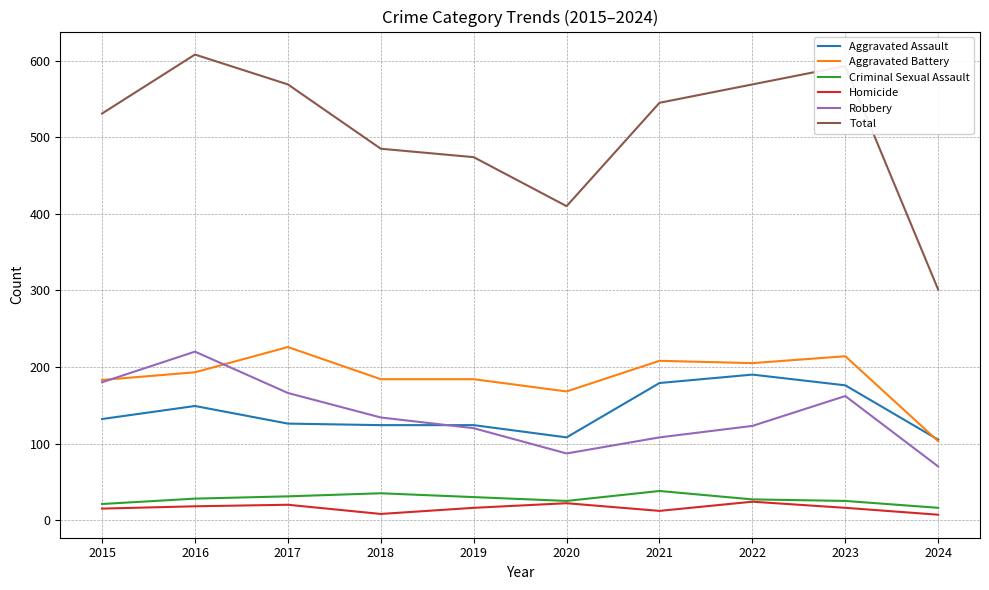

What are all the series names shown in the legend?

Aggravated Assault, Aggravated Battery, Criminal Sexual Assault, Homicide, Robbery, Total